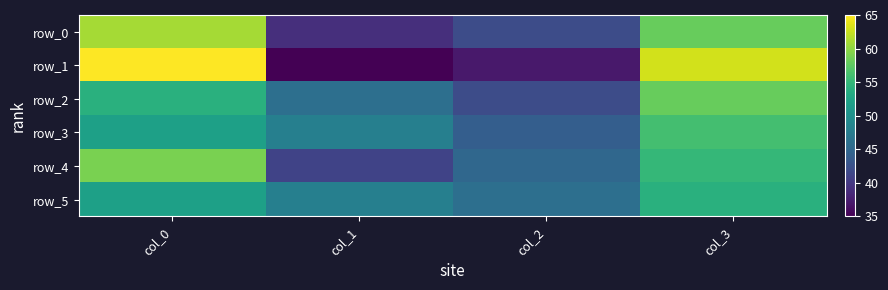

What is the maximum value shown in the chart?

65